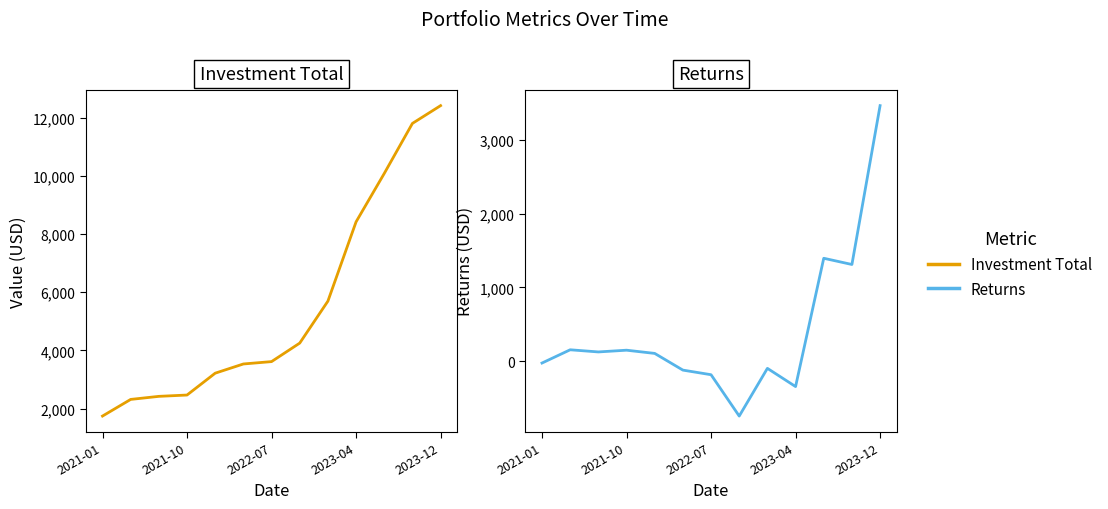

True or false: Returns and Investment Total cross at least once.

False